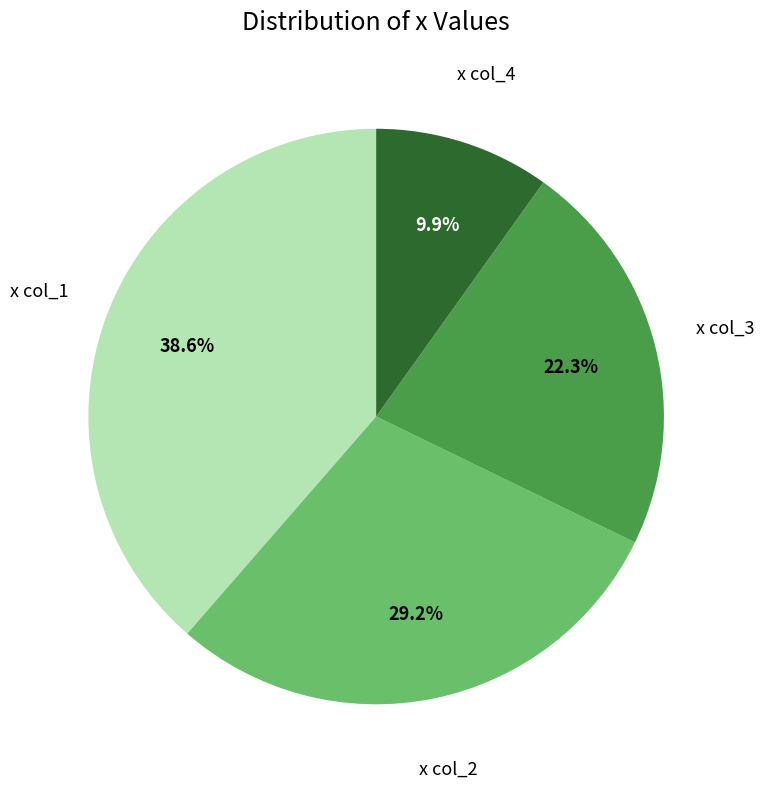

Is there a majority slice in this chart?

No